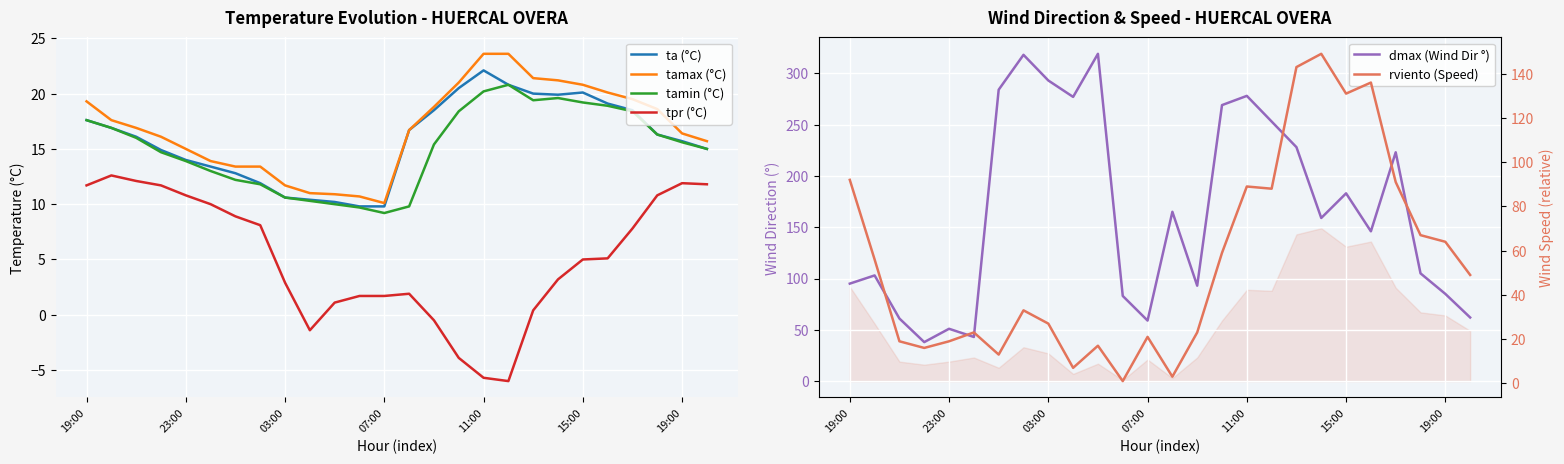

True or false: ta (°C) has more than 2 points higher than both neighbors.

False